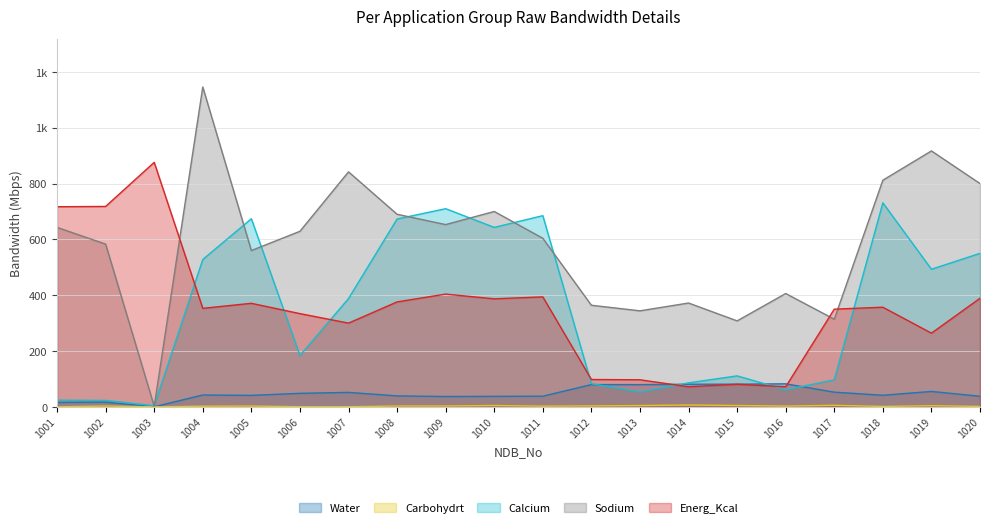

Reading left to right, extract all data points from this chart.

Water: 1001=15.9	1002=16.7	1003=0.2	1004=42.4	1005=41.1	1006=48.4	1007=51.8	1008=39.3	1009=37.0	1010=37.6	1011=38.2	1012=79.8	1013=79.6	1014=81.0	1015=81.2	1016=82.5	1017=52.6	1018=41.6	1019=55.2	1020=37.9
Carbohydrt: 1001=0.1	1002=2.9	1003=0.0	1004=2.3	1005=2.8	1006=0.5	1007=0.5	1008=3.1	1009=3.1	1010=4.8	1011=2.6	1012=3.4	1013=4.6	1014=6.7	1015=4.8	1016=2.7	1017=5.5	1018=1.4	1019=4.1	1020=1.6
Calcium: 1001=24.0	1002=23.0	1003=4.0	1004=528.0	1005=674.0	1006=184.0	1007=388.0	1008=673.0	1009=710.0	1010=643.0	1011=685.0	1012=83.0	1013=53.0	1014=86.0	1015=111.0	1016=61.0	1017=97.0	1018=731.0	1019=493.0	1020=550.0
Sodium: 1001=643.0	1002=583.0	1003=2.0	1004=1146.0	1005=560.0	1006=629.0	1007=842.0	1008=690.0	1009=653.0	1010=700.0	1011=604.0	1012=364.0	1013=344.0	1014=372.0	1015=308.0	1016=406.0	1017=314.0	1018=812.0	1019=917.0	1020=800.0
Energ_Kcal: 1001=717.0	1002=718.0	1003=876.0	1004=353.0	1005=371.0	1006=334.0	1007=300.0	1008=376.0	1009=404.0	1010=387.0	1011=394.0	1012=98.0	1013=97.0	1014=72.0	1015=81.0	1016=72.0	1017=350.0	1018=357.0	1019=264.0	1020=389.0